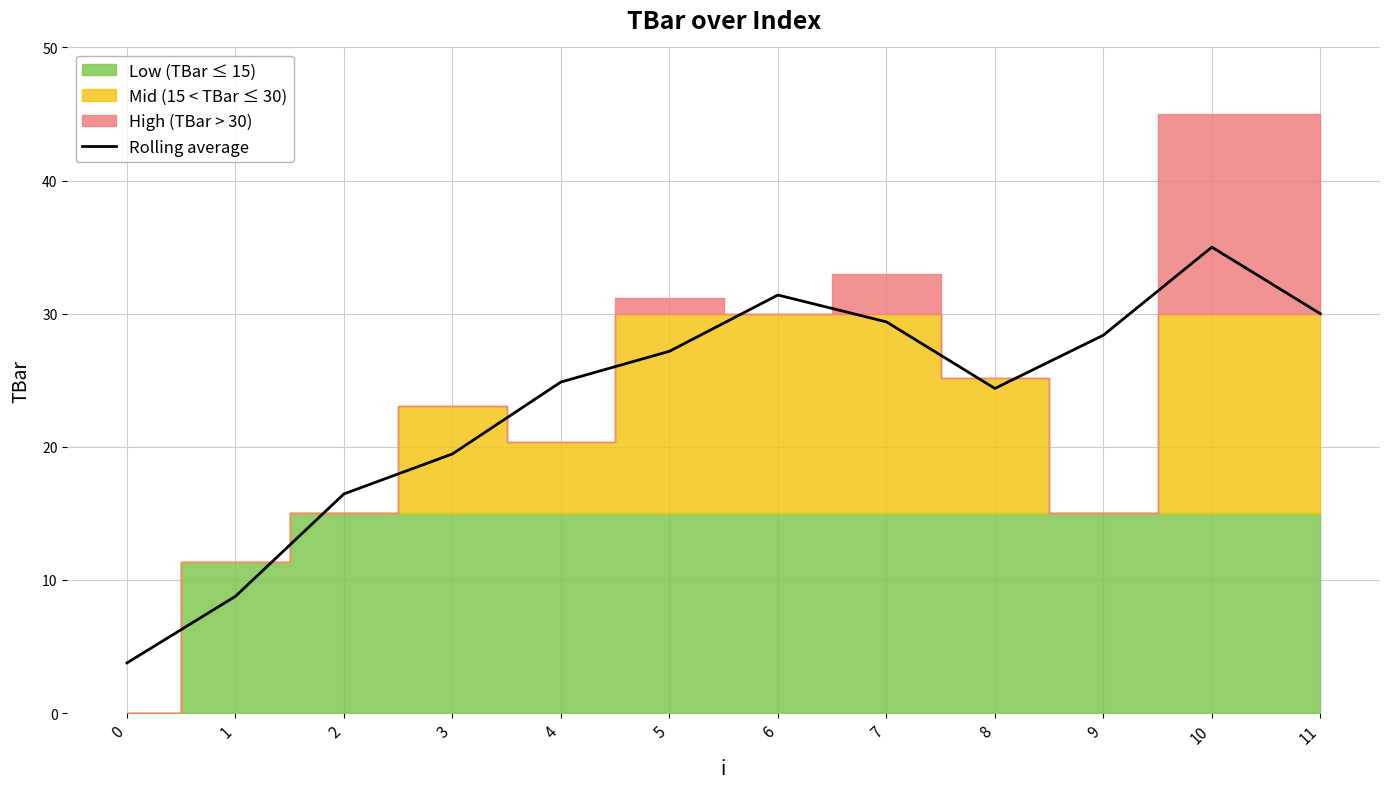

Is it true that Rolling average equals 24.4 at 8?

True